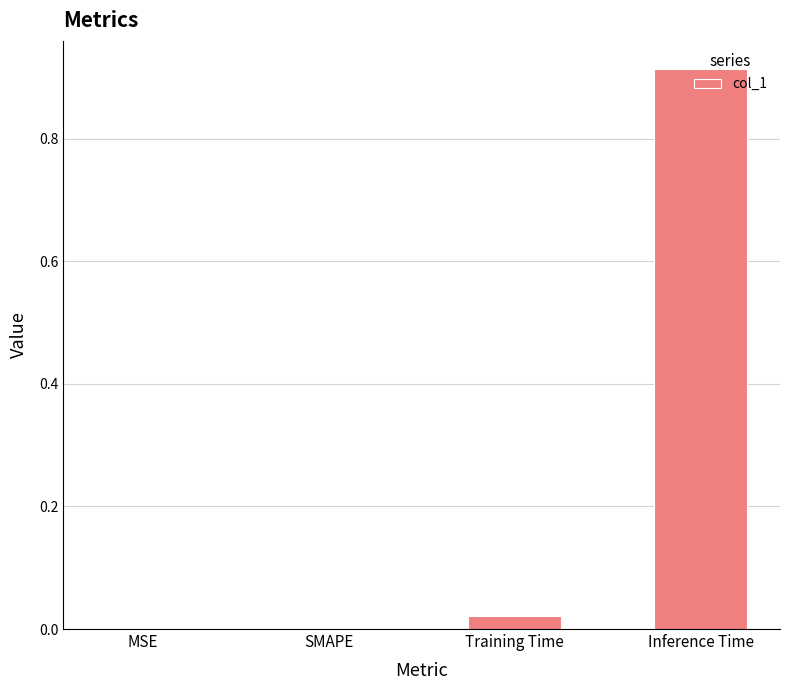

What is the change in value from MSE to Inference Time?

+0.9